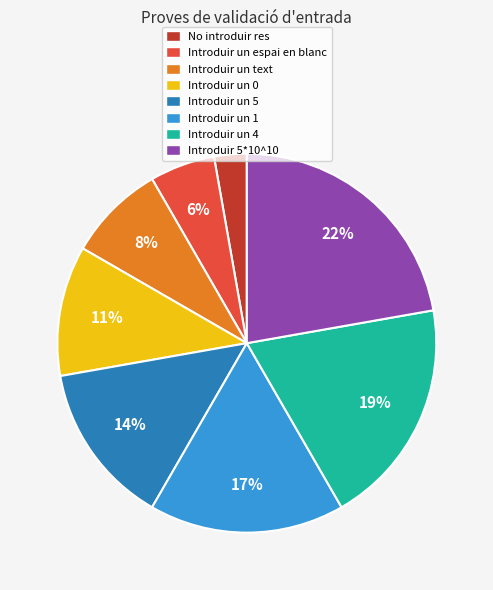

To the nearest percent, what portion does No introduir res represent?

3%